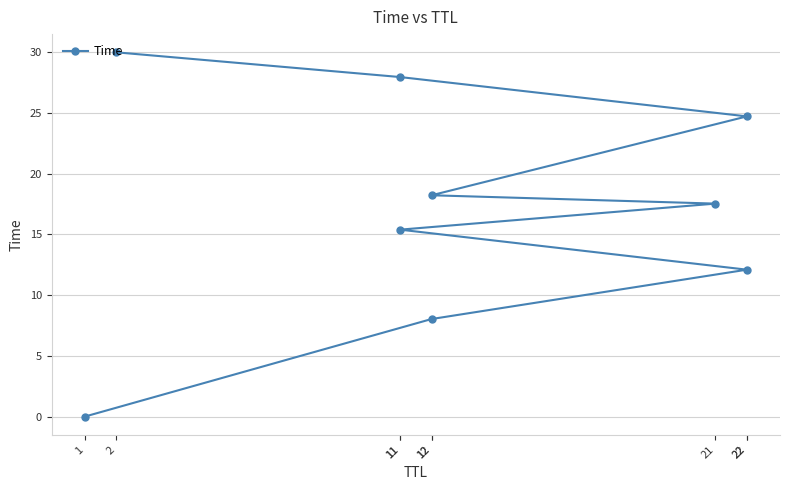

Is this an area chart (filled region under the line)?

No